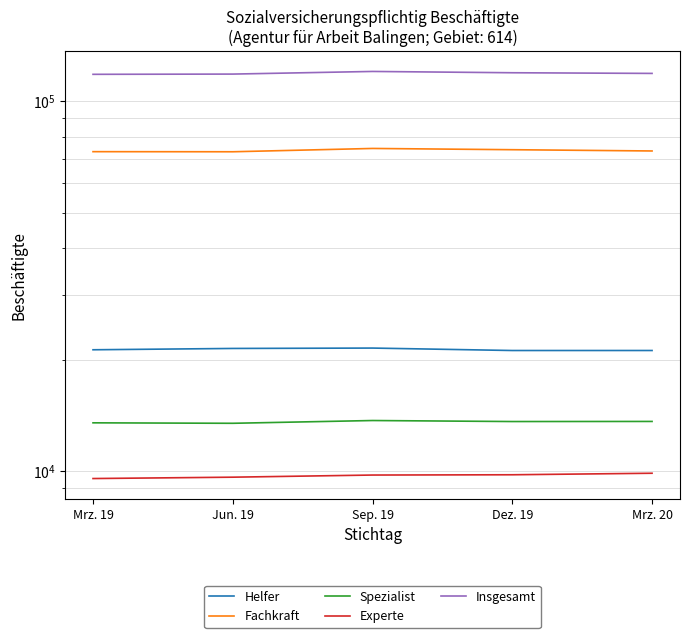

True or false: Helfer has a value of 21167 at Mrz. 20.

True